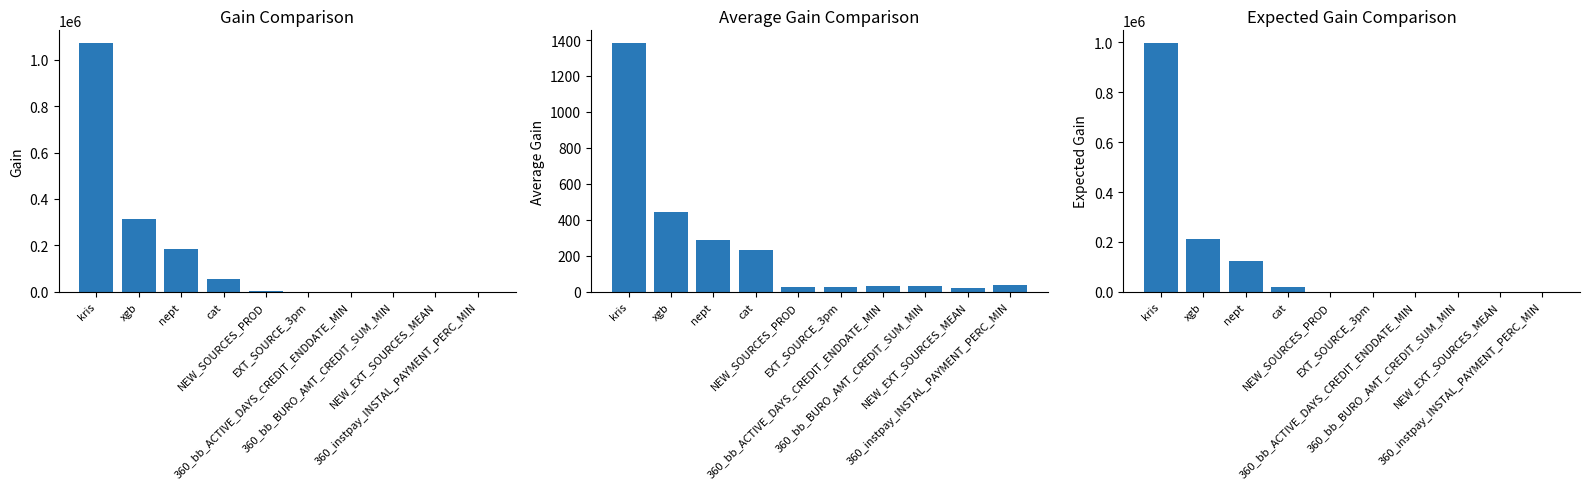

How many data points in Gain are less than 1008?

5